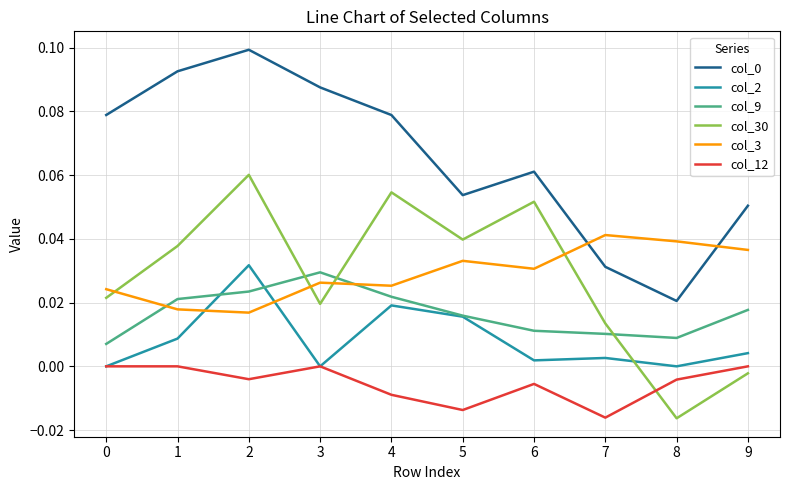

Is it true that col_2 equals 0.0 at 4?

True